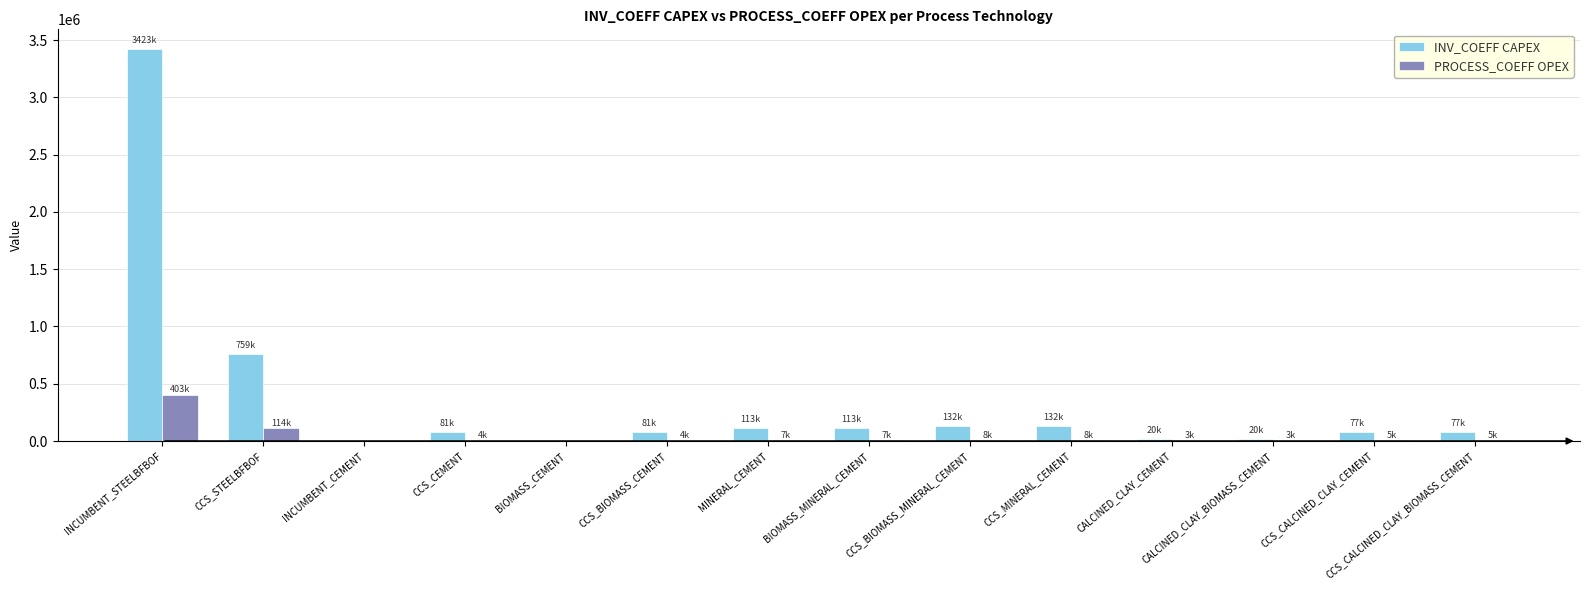

Are the bars horizontal?

No